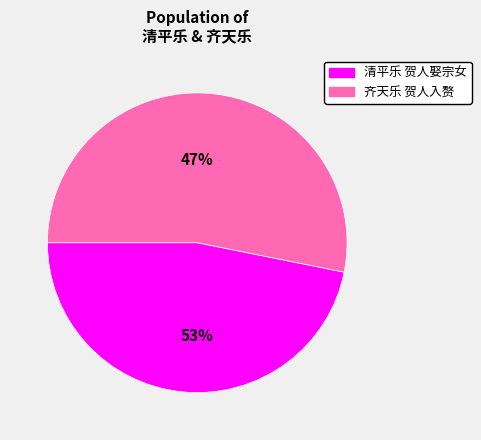

To the nearest percent, what is the combined percentage of 清平乐 贺人娶宗女 and 齐天乐 贺人入赘?

100%